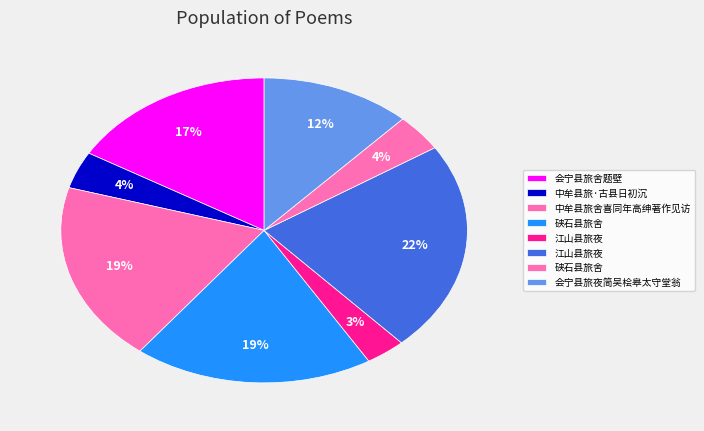

How many segments does this pie chart have?

8